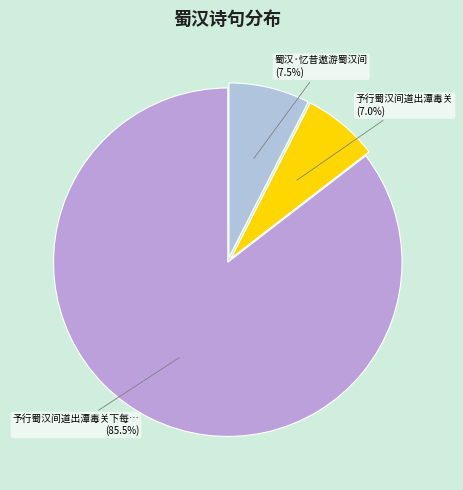

How many segments does this pie chart have?

3